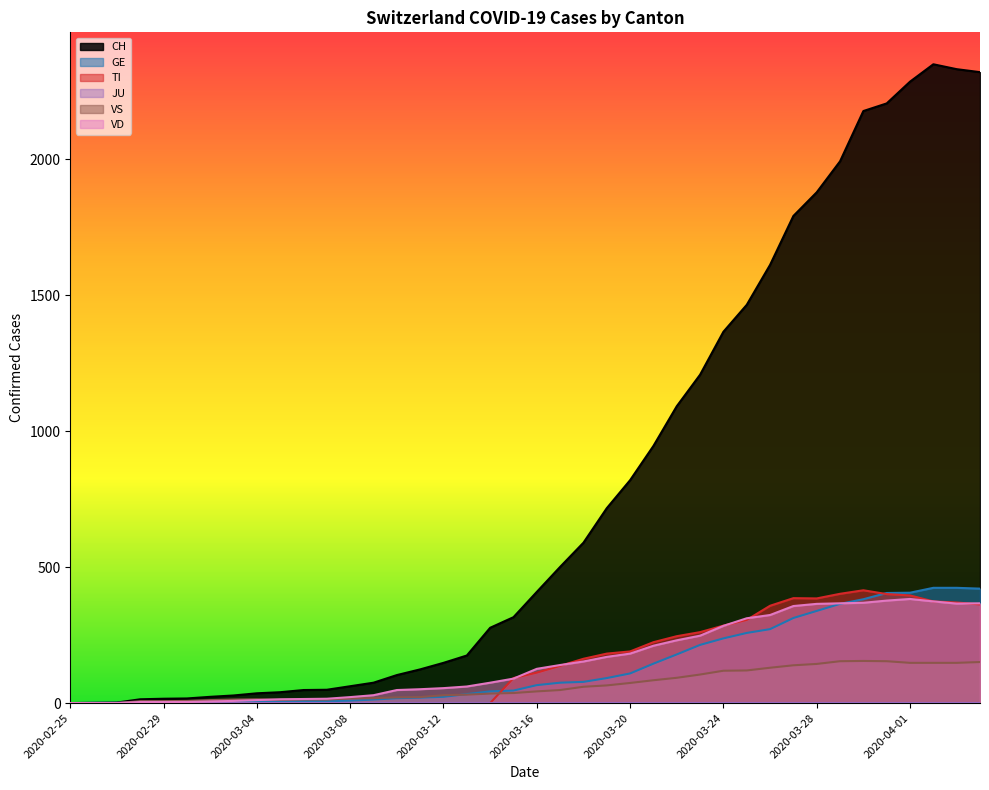

Which series has the largest range (max minus min)?

CH